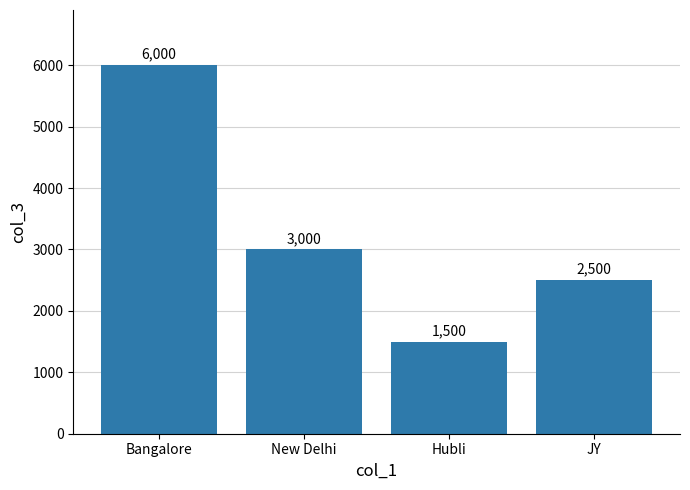

Reading right to left, list all the values displayed in this chart.

JY=2500	Hubli=1500	New Delhi=3000	Bangalore=6000